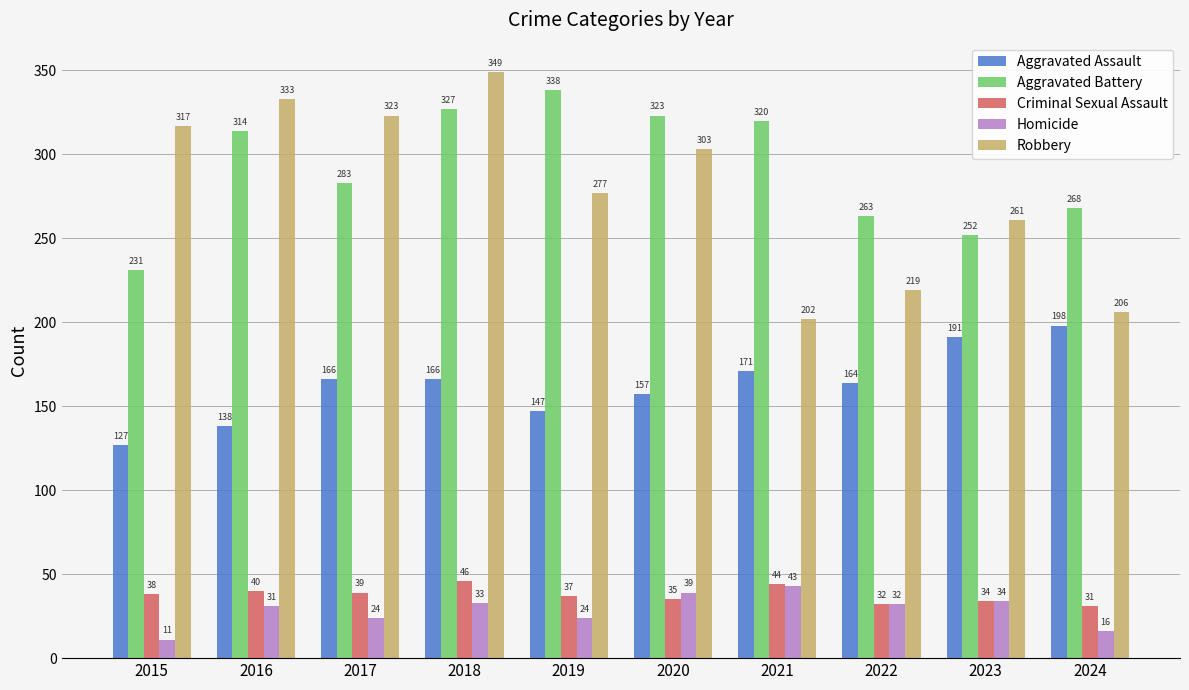

How many bars are there in each group?

5